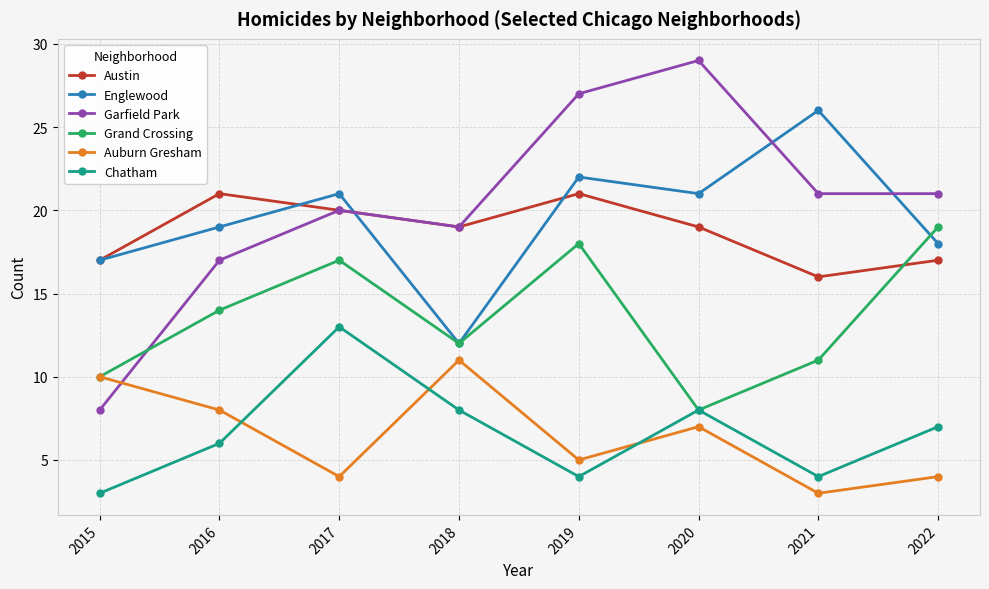

List the series in order of their peak value, lowest first.

Auburn Gresham, Chatham, Grand Crossing, Austin, Englewood, Garfield Park